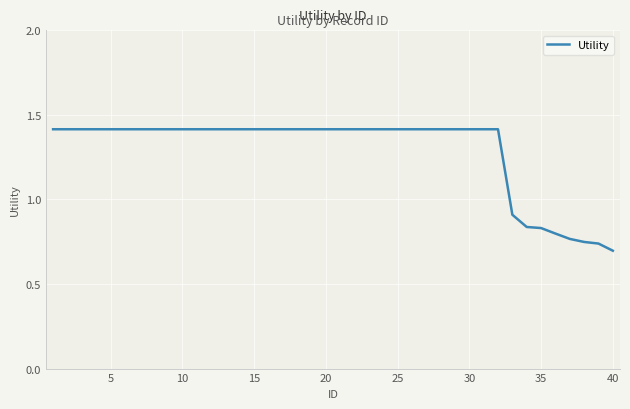

What is the greatest value displayed?

1.4